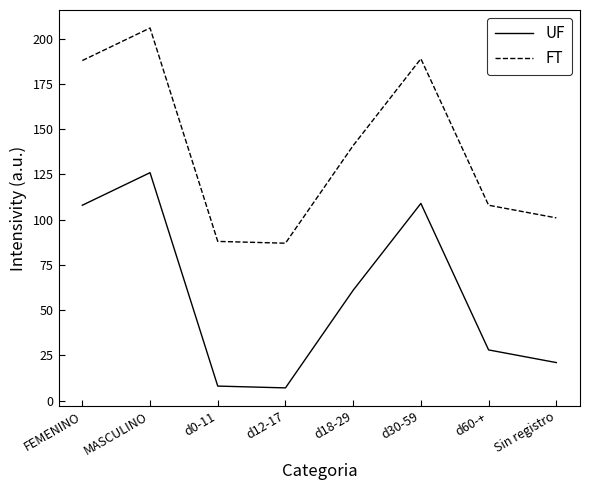

Reading left to right, list all the values displayed in this chart.

UF: FEMENINO=108	MASCULINO=126	d0-11=8	d12-17=7	d18-29=61	d30-59=109	d60-+=28	Sin registro=21
FT: FEMENINO=188	MASCULINO=206	d0-11=88	d12-17=87	d18-29=141	d30-59=189	d60-+=108	Sin registro=101